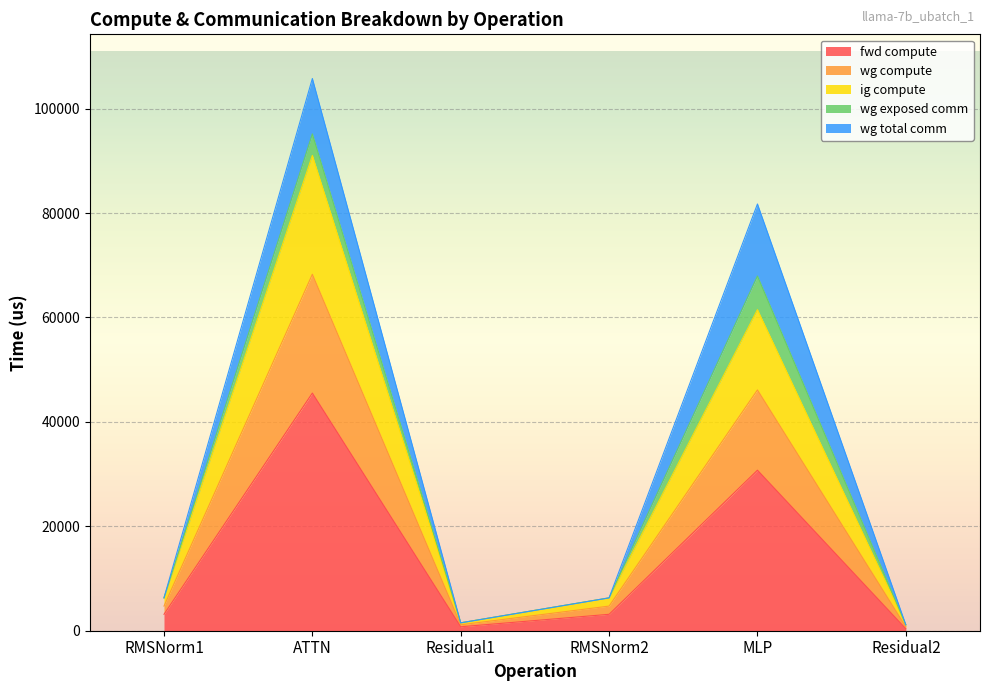

True or false: wg compute and ig compute cross at least once.

False